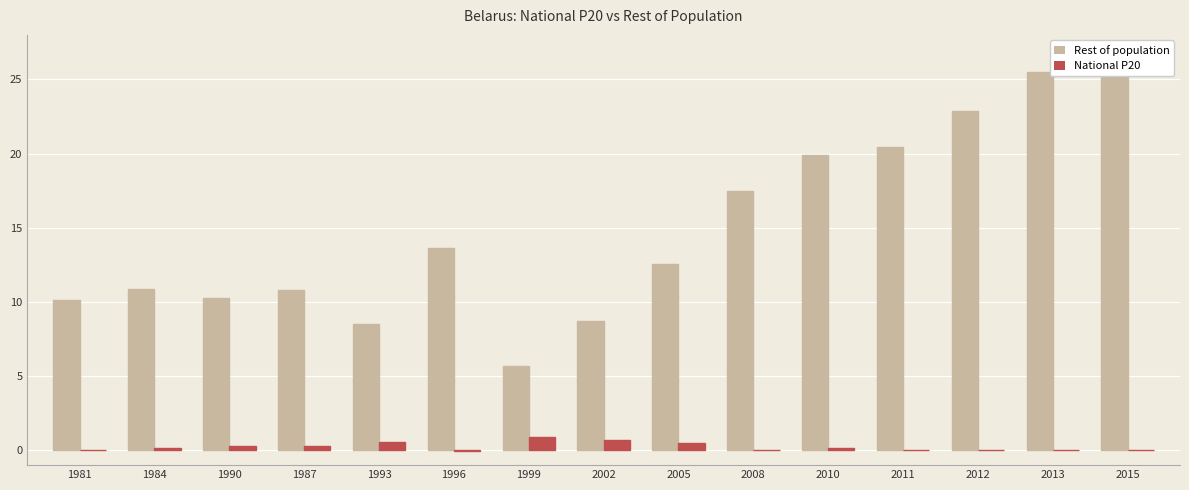

What is the total value across all series at 1981?

10.2